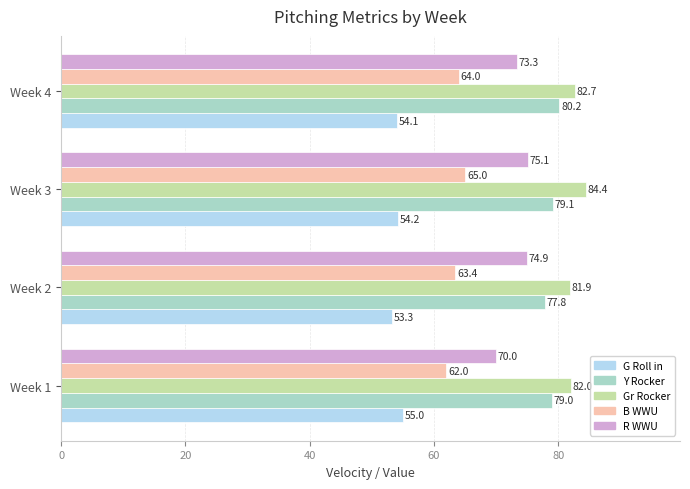

The value of Y Rocker at Week 3 is 79.1. True or false?

True